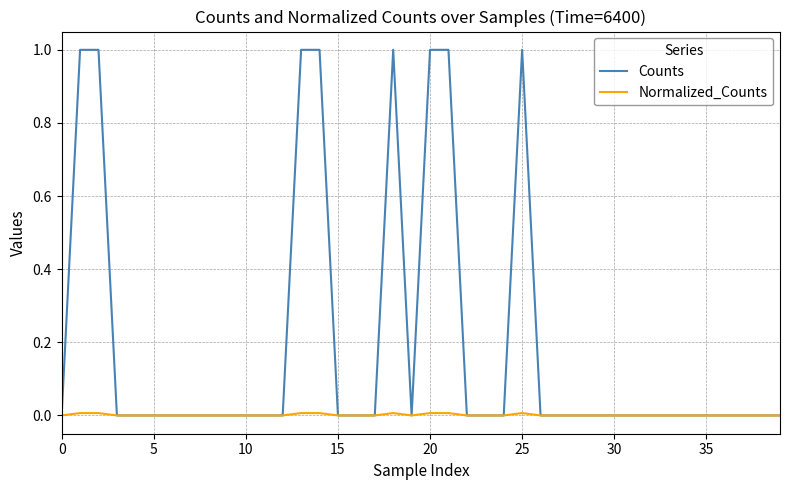

What is the greatest value displayed?

1.0